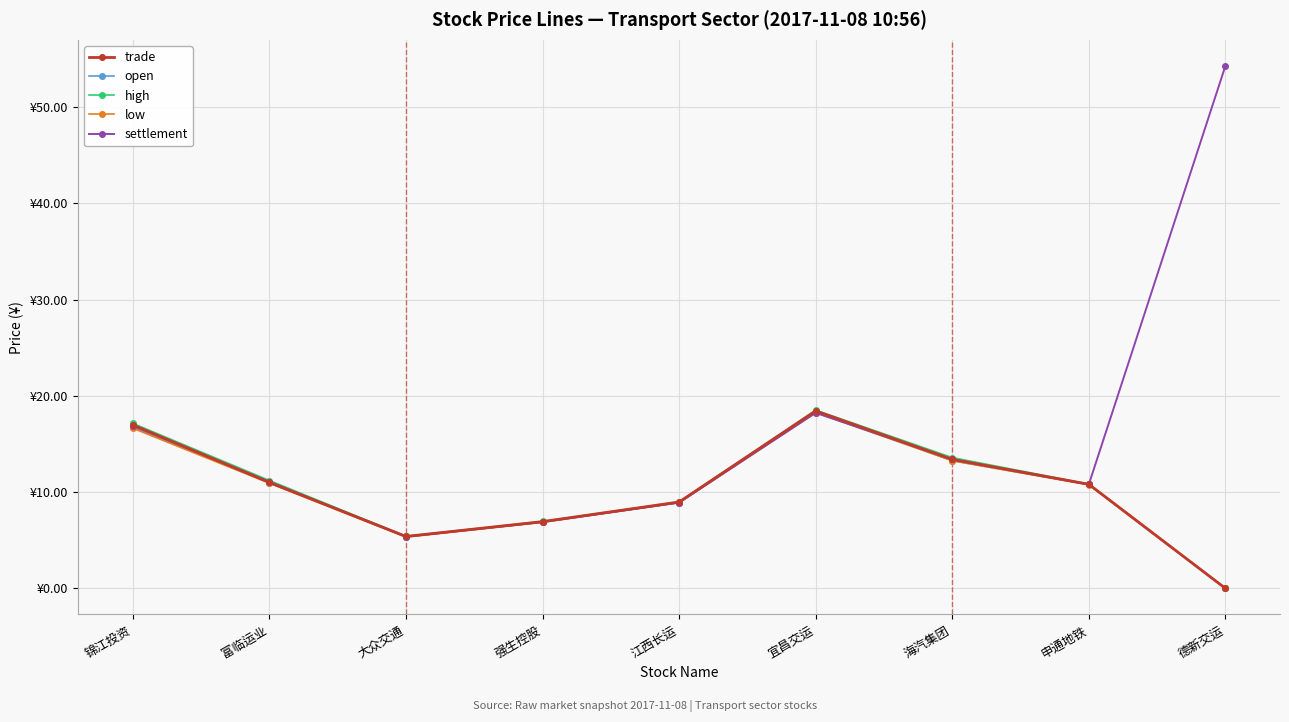

What is the label of the 3rd point from the right?

海汽集团